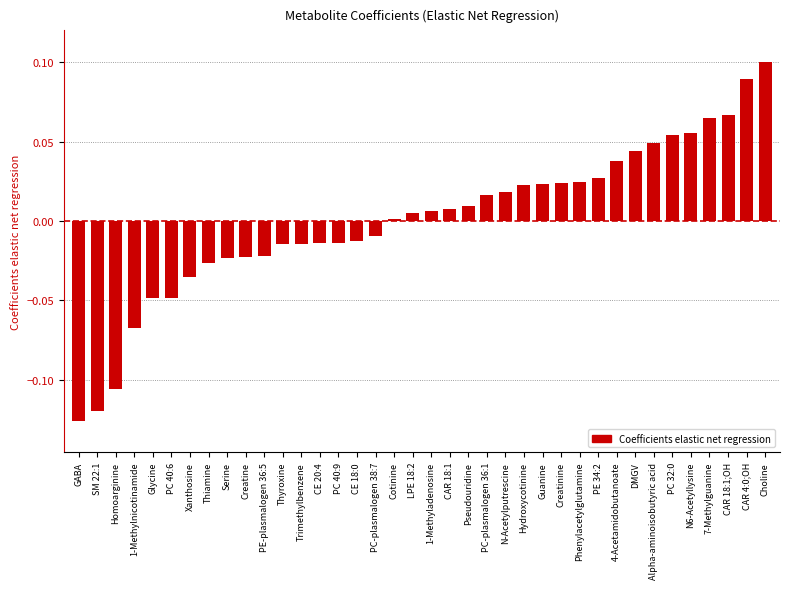

Between Creatinine and CAR 18:1;OH, which is larger?

CAR 18:1;OH